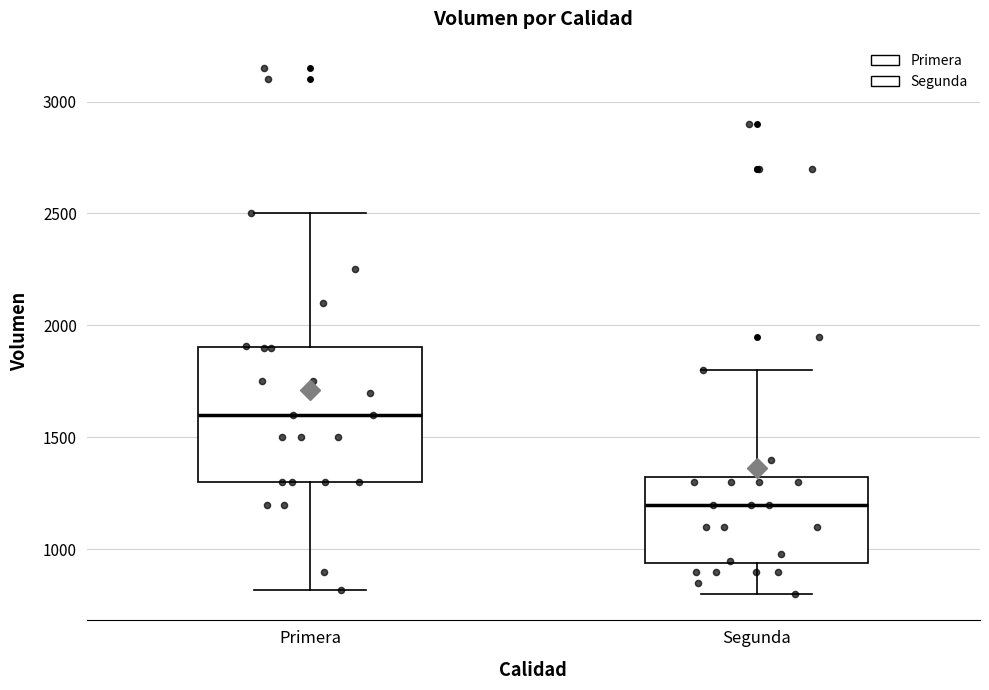

Where is the lower edge of the box for Primera on the y-axis? The values are not printed on the chart, so give them approximately, as read against the axis.

1300